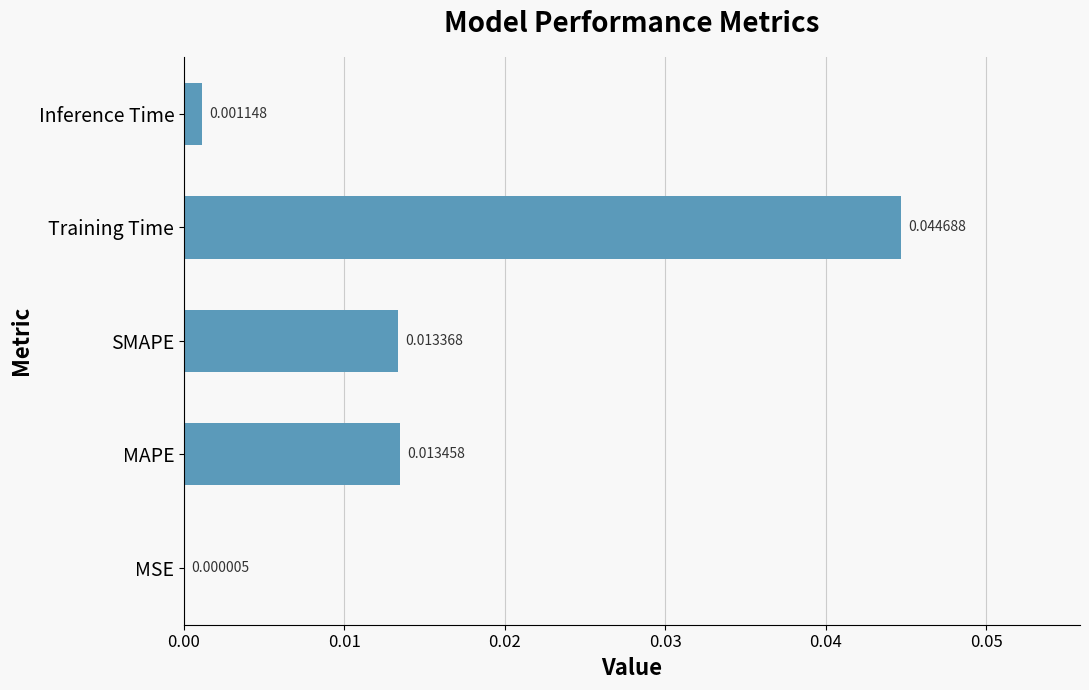

Where is the data nearest to the value 0?

MSE